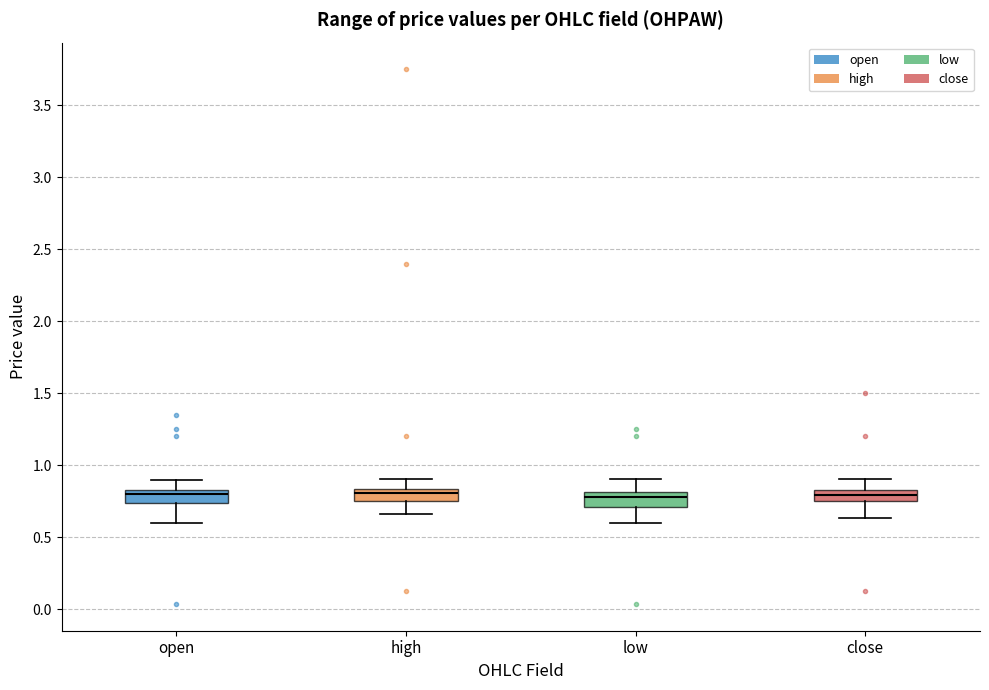

Reading left to right, transcribe this box plot: for each box, give where its median line is, the range the box spans, and where its two whiskers end, as read against the y-axis. The values are not printed on the chart, so give them approximately, as read against the axis.

open: median 0.80, box 0.75 to 0.85, whiskers 0.60 to 0.90
high: median 0.80, box 0.75 to 0.85, whiskers 0.65 to 0.90
low: median 0.80 (just below the box's upper edge), box 0.70 to 0.80, whiskers 0.60 to 0.90
close: median 0.80, box 0.75 to 0.85, whiskers 0.65 to 0.90